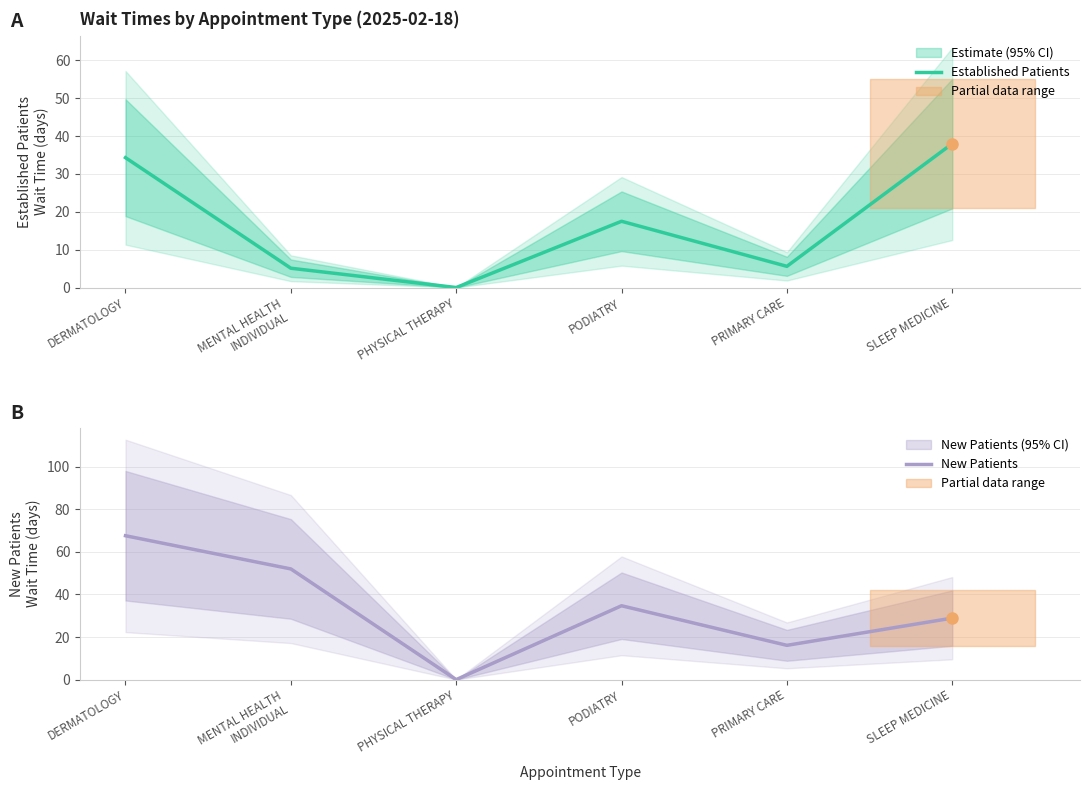

At which category does the chart reach its minimum across all series?

PHYSICAL THERAPY